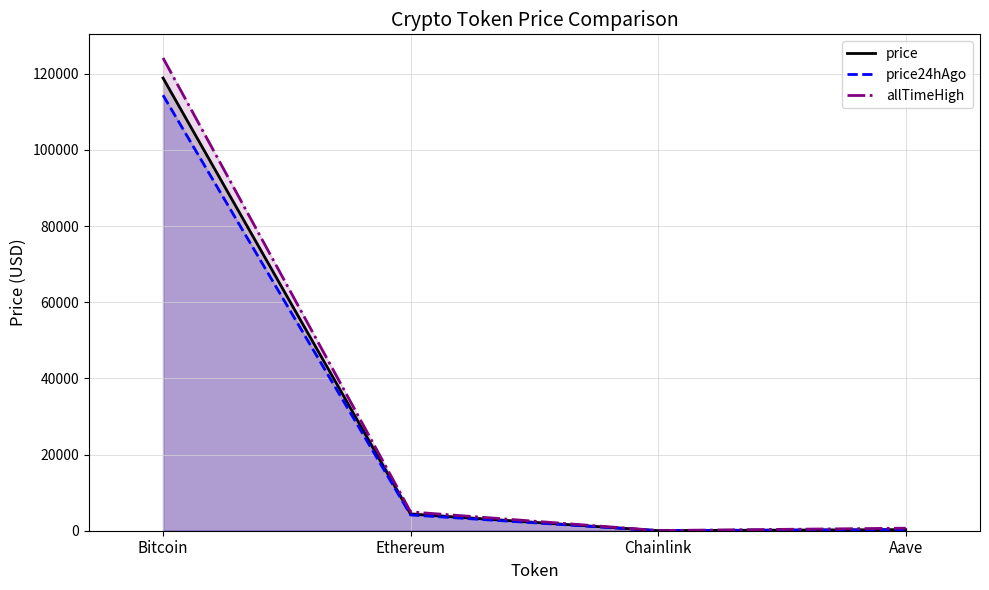

True or false: price24hAgo and price cross at least once.

False